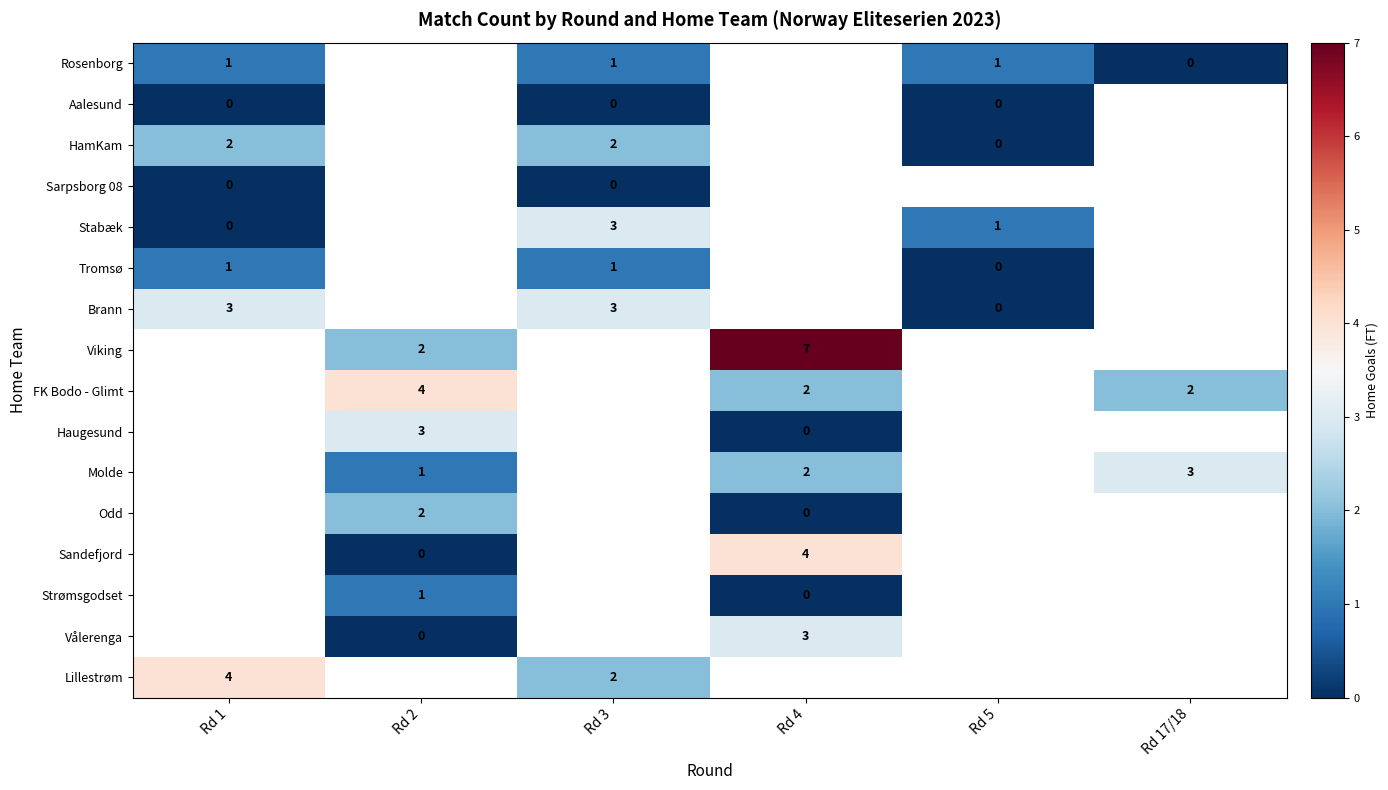

The value of Lillestrøm at Rd 3 is 2. True or false?

True